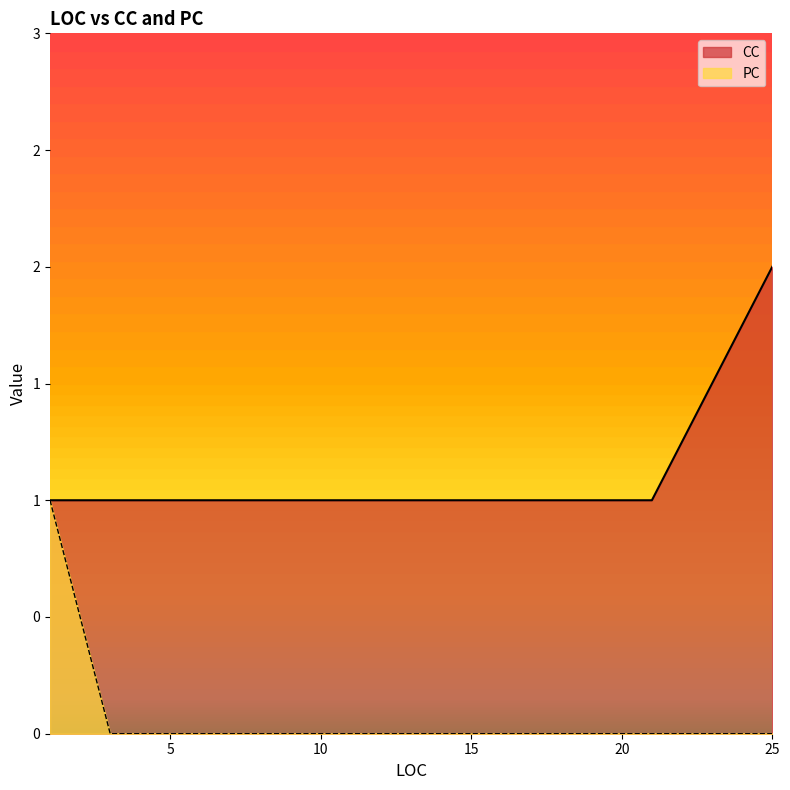

True or false: PC has a value of 0 at 14.

True